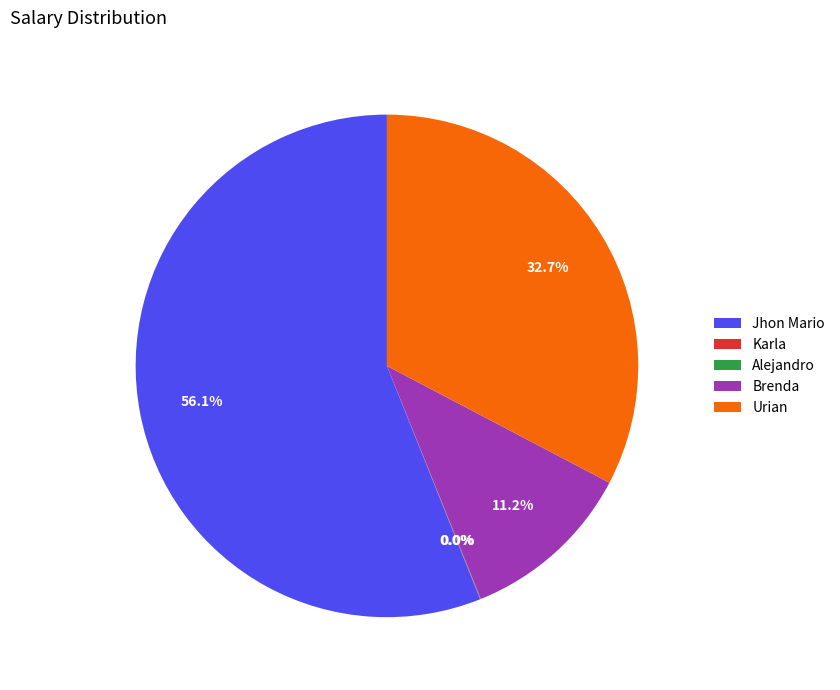

True or false: Urian accounts for 33% of the total.

True